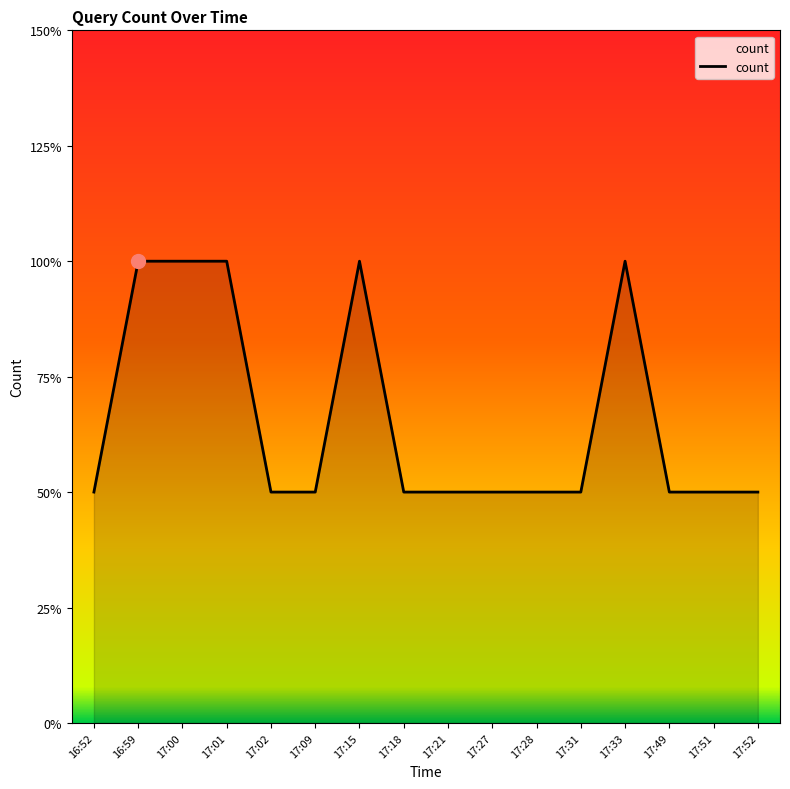

Approximately how many times larger is the value at 17:21 compared to 17:15?

0.5